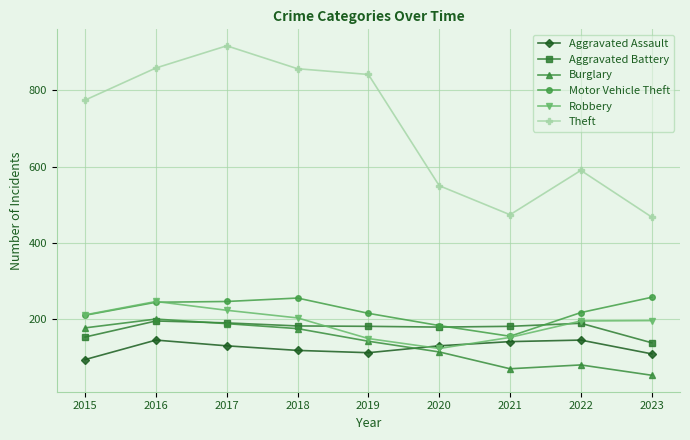

Is the value of Aggravated Battery at 2015 greater than the value of Robbery at 2023?

No